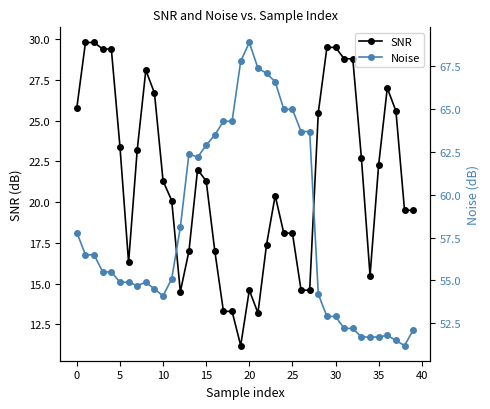

Reading left to right, what are all the values shown in this chart?

SNR: 25.8	29.8	29.8	29.4	29.4	23.4	16.3	23.2	28.1	26.7	21.3	20.1	14.5	17.0	22.0	21.3	17.0	13.3	13.3	11.2	14.6	13.2	17.4	20.4	18.1	18.1	14.6	14.6	25.5	29.5	29.5	28.8	28.8	22.7	15.5	22.3	27.0	25.6	19.5	19.5
Noise: 57.8	56.5	56.5	55.5	55.5	54.9	54.9	54.7	54.9	54.5	54.1	55.1	58.1	62.4	62.2	62.9	63.5	64.3	64.3	67.8	68.9	67.4	67.1	66.6	65.0	65.0	63.7	63.7	54.2	52.9	52.9	52.2	52.2	51.7	51.7	51.7	51.8	51.5	51.2	52.1